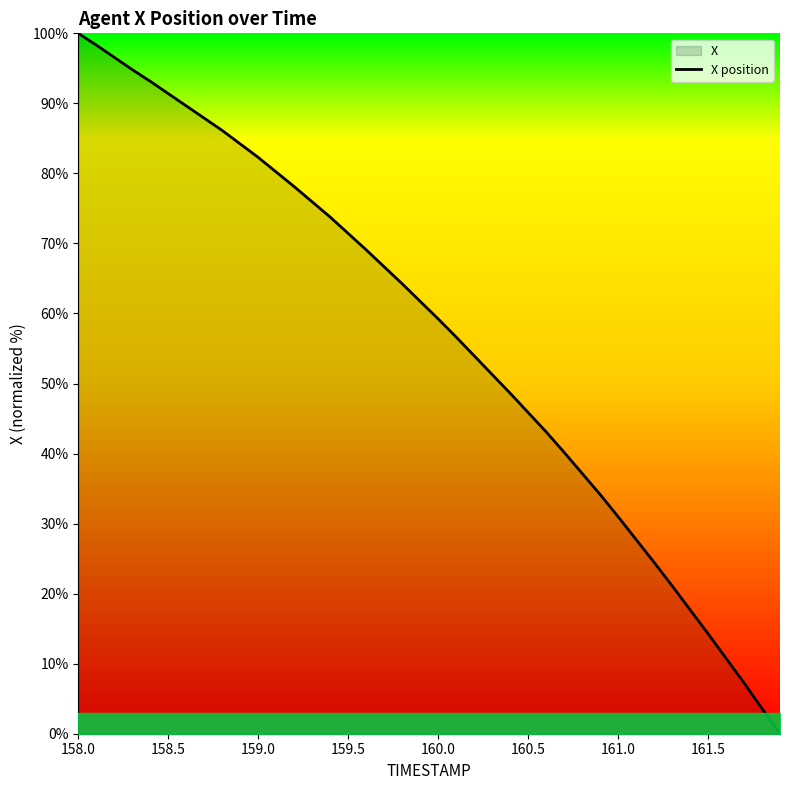

The chart shows a value of 34.7 at 159.5. True or false?

False